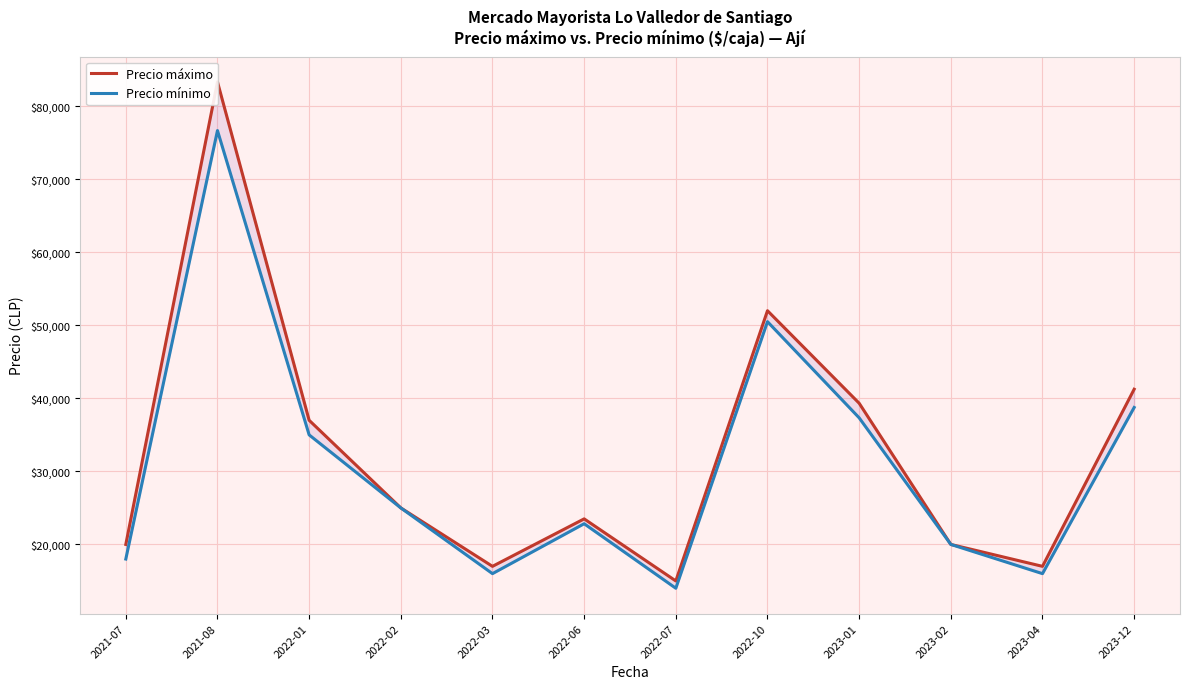

What is the average value of the Precio mínimo series?

30840